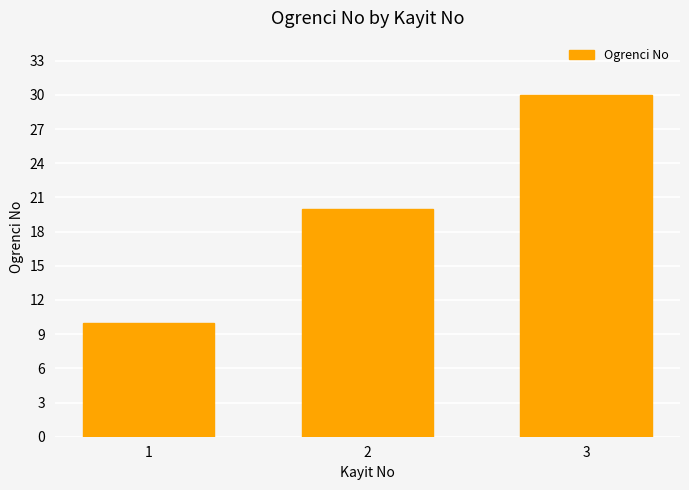

Reading left to right, what are all the values shown in this chart?

1=10	2=20	3=30